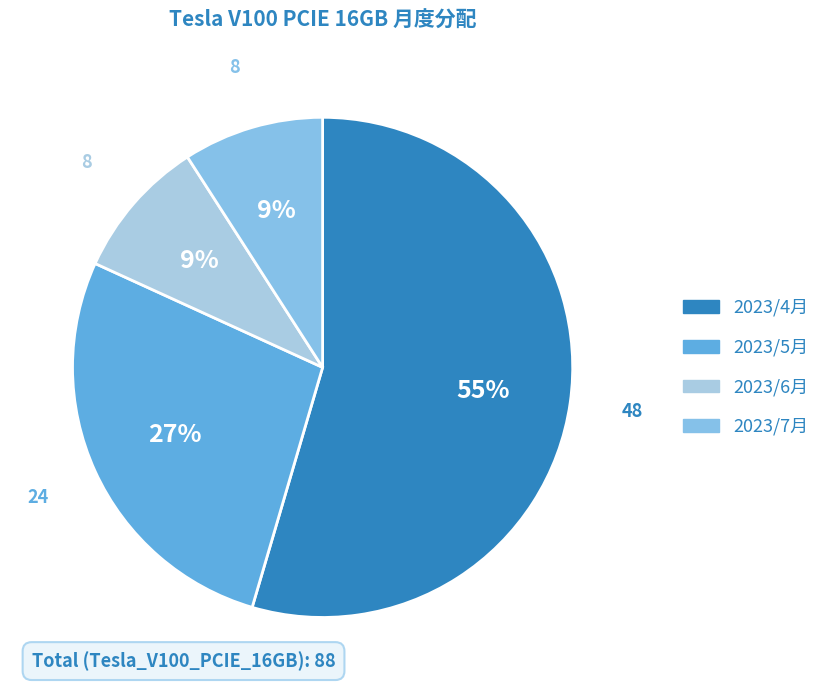

To the nearest percent, what is the difference between the largest and smallest slice percentages?

45%